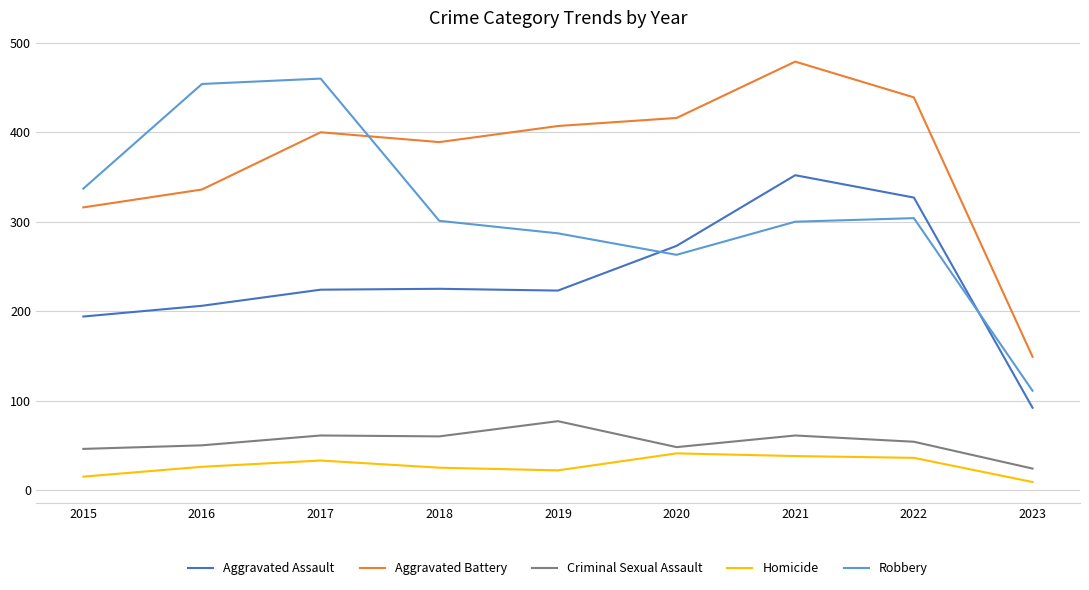

True or false: Robbery and Homicide cross at least once.

False